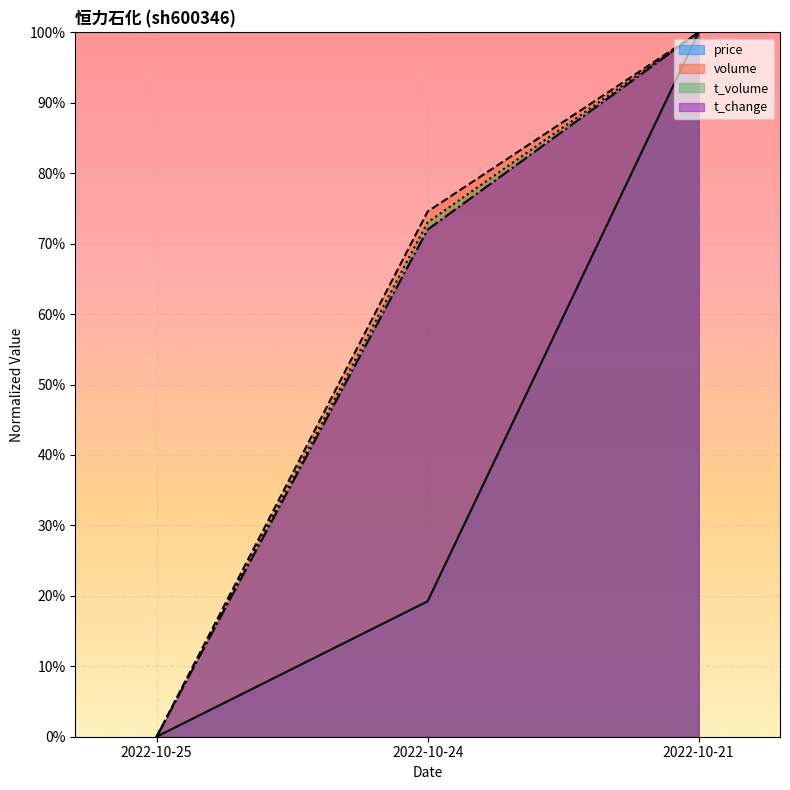

What is the total value across all series at 2022-10-21?

4.0